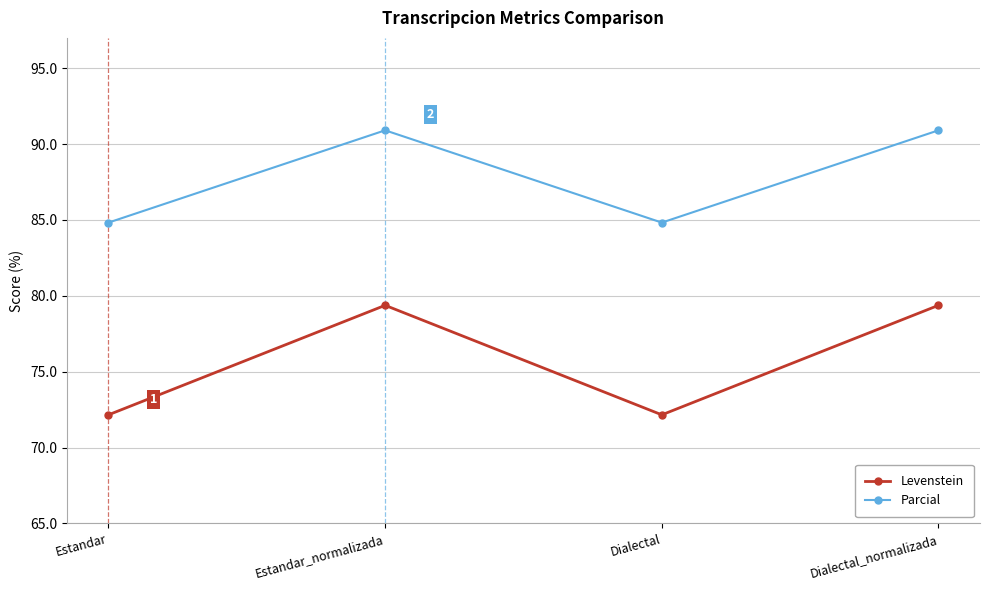

At Estandar, list the series in order from largest to smallest.

Parcial, Levenstein